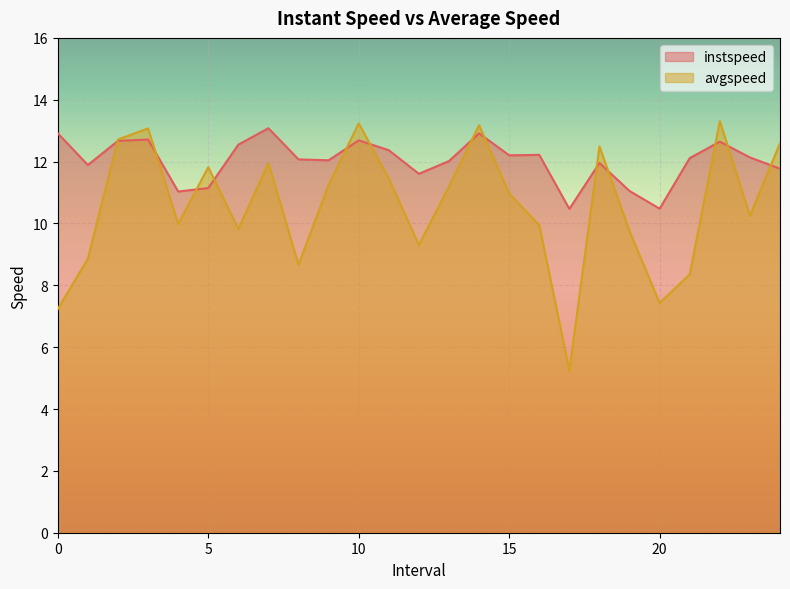

How many data points in avgspeed are above 10?

14